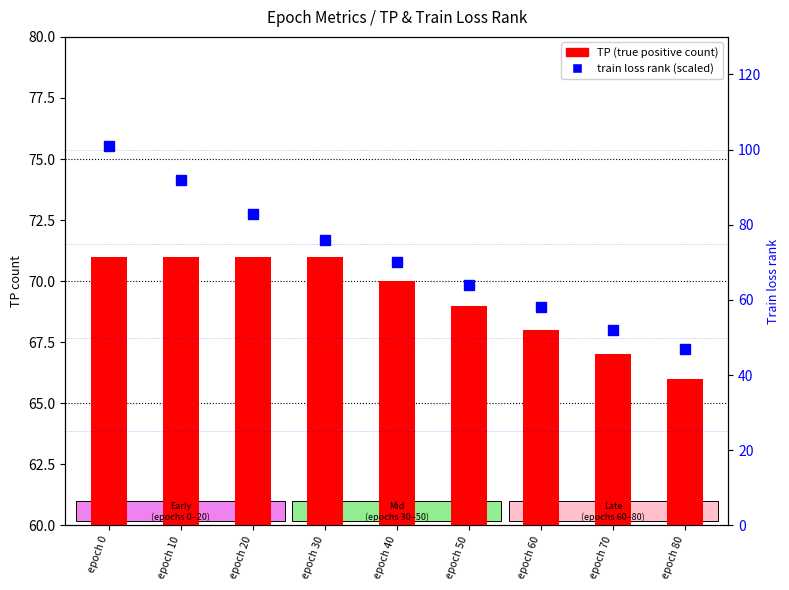

How many data points in train loss rank (scaled) are less than 70?

4